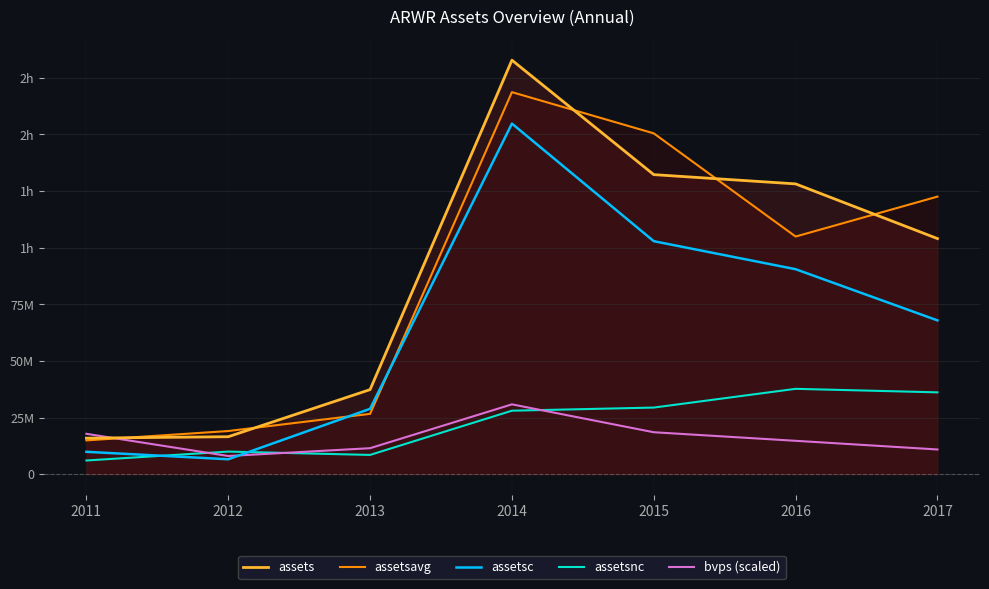

What is the sum of all assetsnc values?

155679860